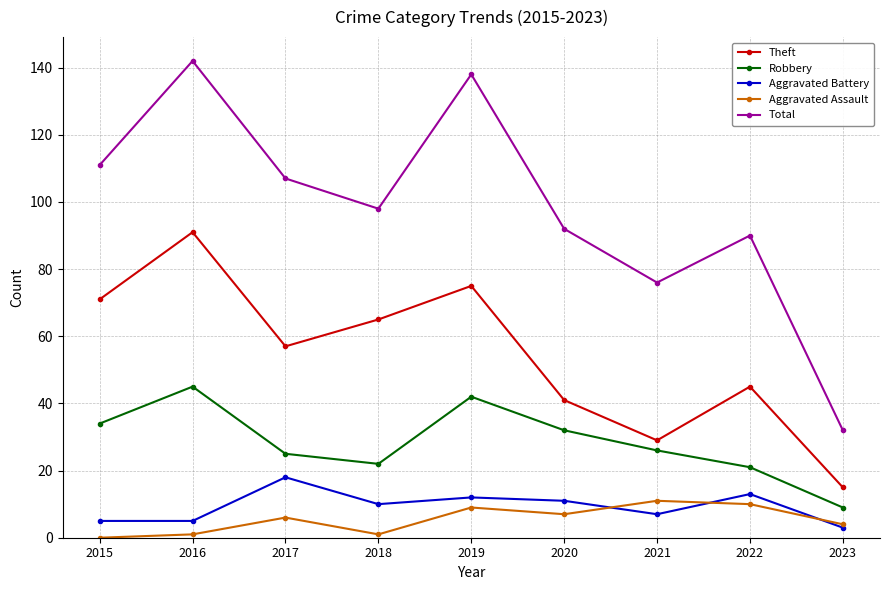

Which series has the largest range (max minus min)?

Total